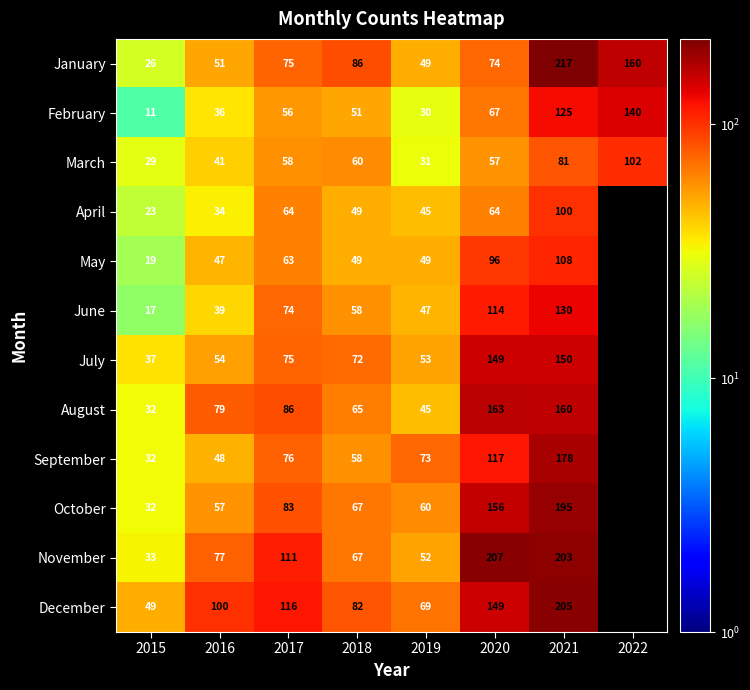

Rank the categories by March value from lowest to highest.

2015, 2019, 2016, 2020, 2017, 2018, 2021, 2022